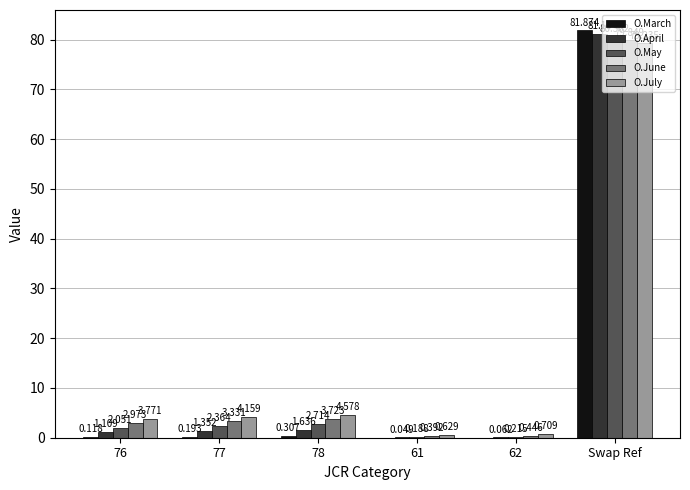

What is the greatest value displayed?

81.9